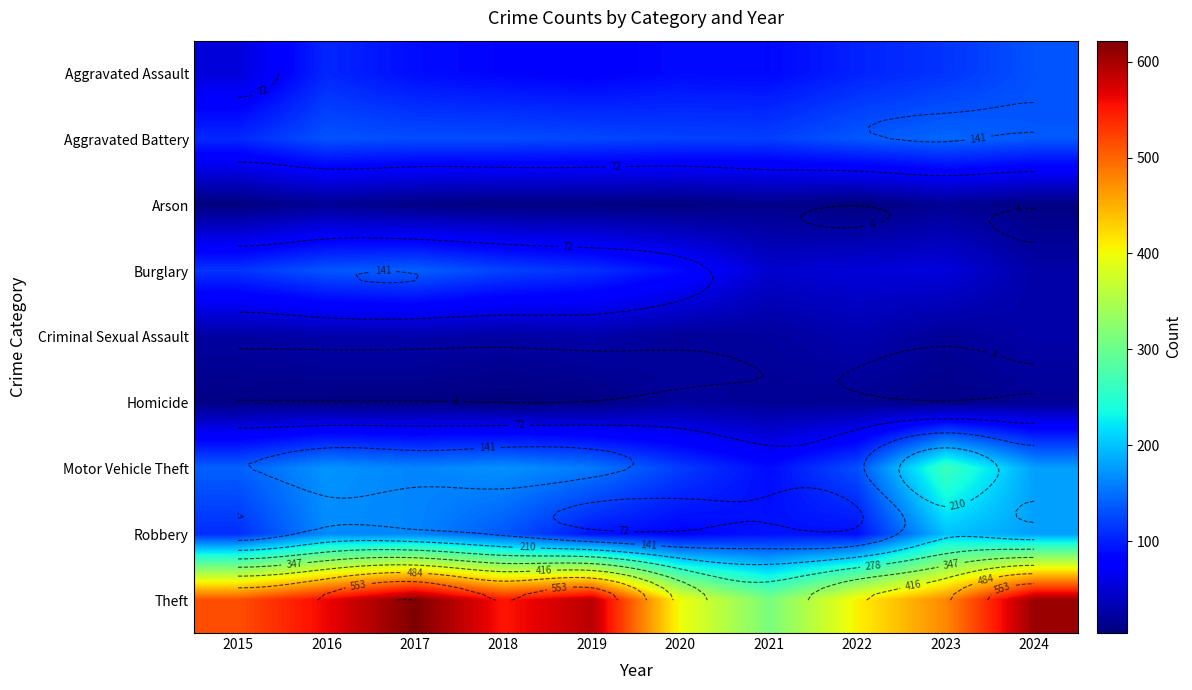

List the labels in order of Aggravated Battery value, smallest first.

2015, 2021, 2020, 2019, 2017, 2018, 2016, 2022, 2024, 2023